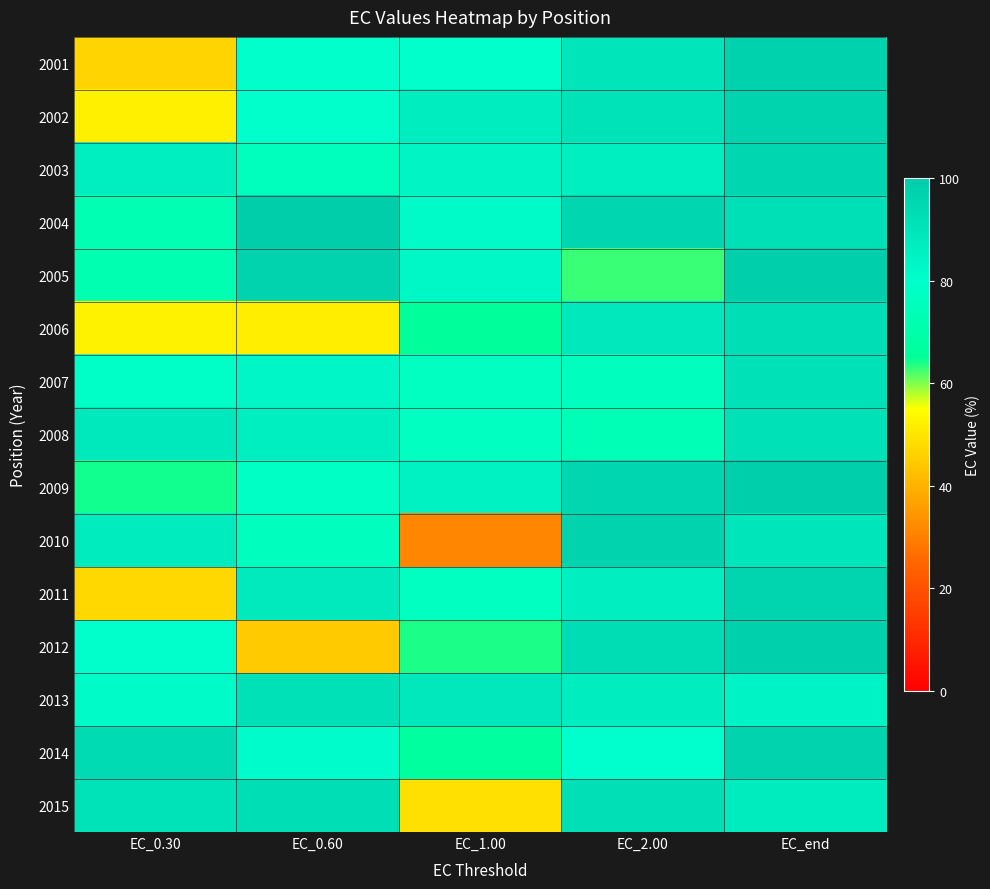

At which category does the chart reach its minimum across all series?

EC_1.00